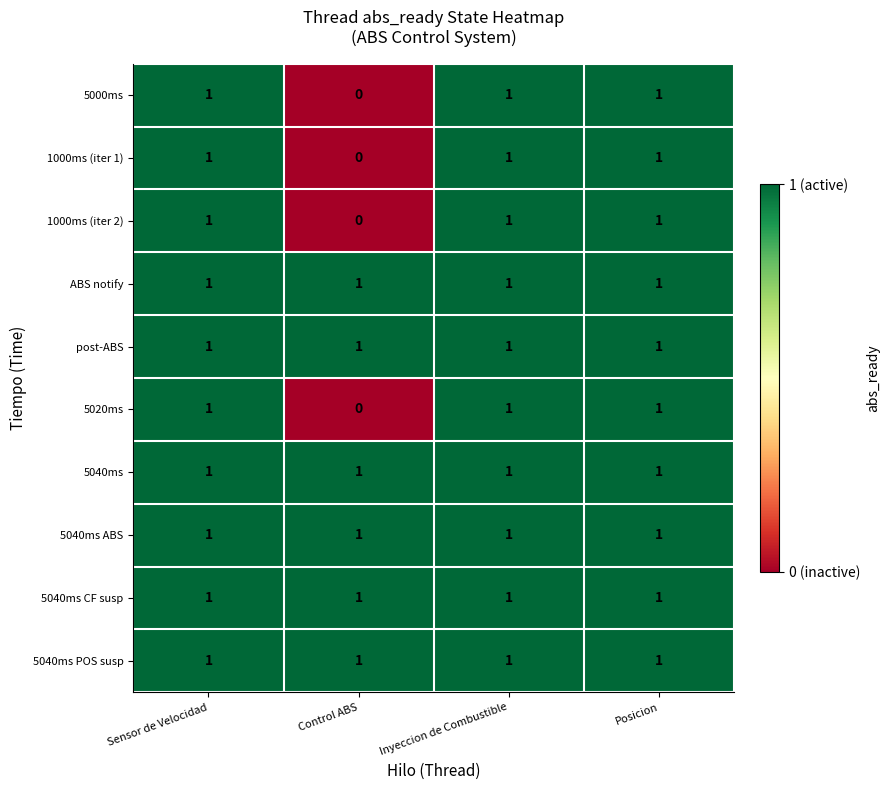

Which category has the lowest value in the 1000ms (iter 2) series?

Control ABS